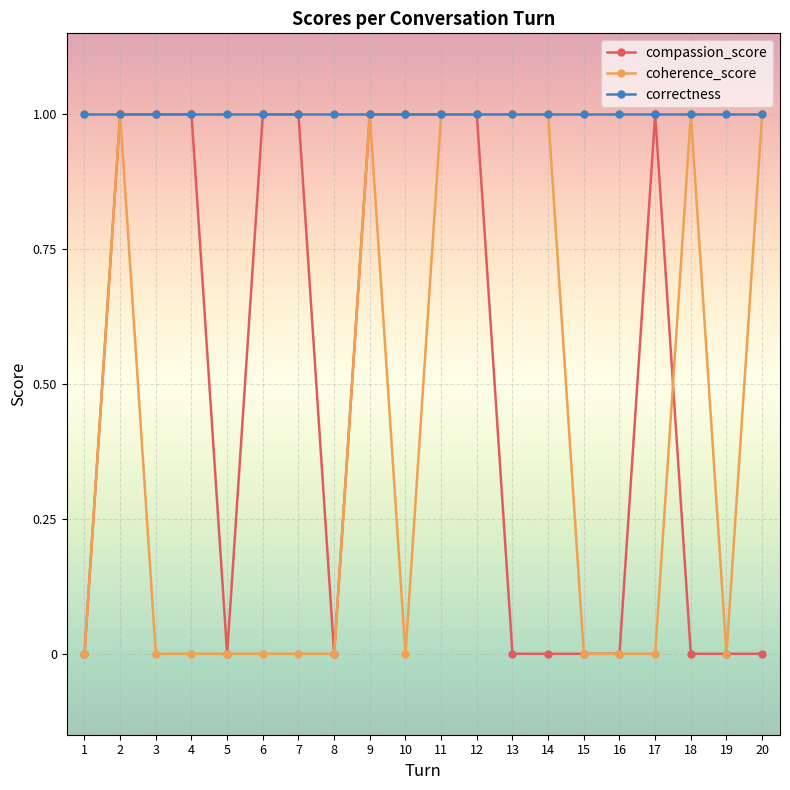

The value of compassion_score at 15 is 0. True or false?

True